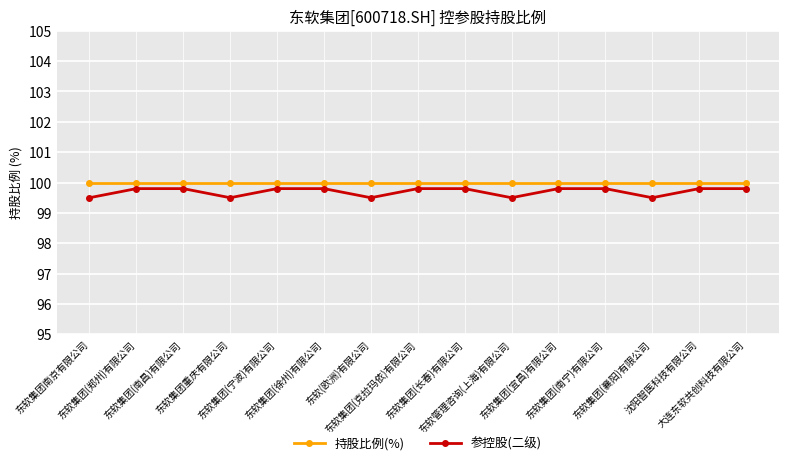

What are all the series names shown in the legend?

持股比例(%), 参控股(二级)